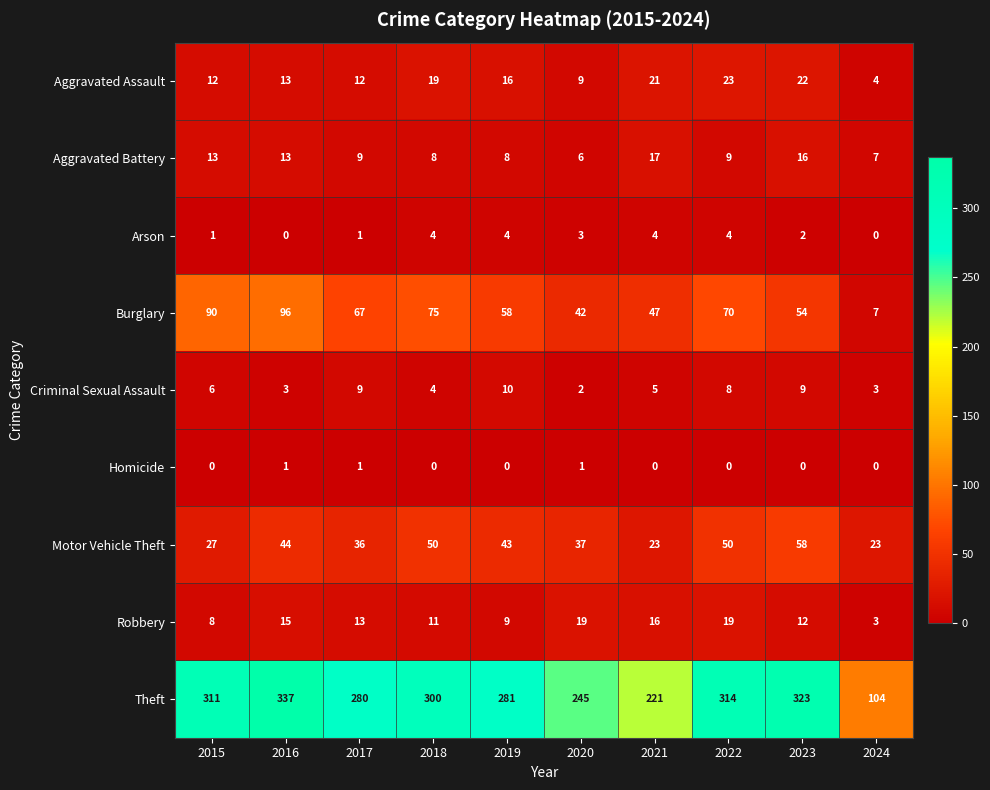

Which category has the lowest value in the Robbery series?

2024